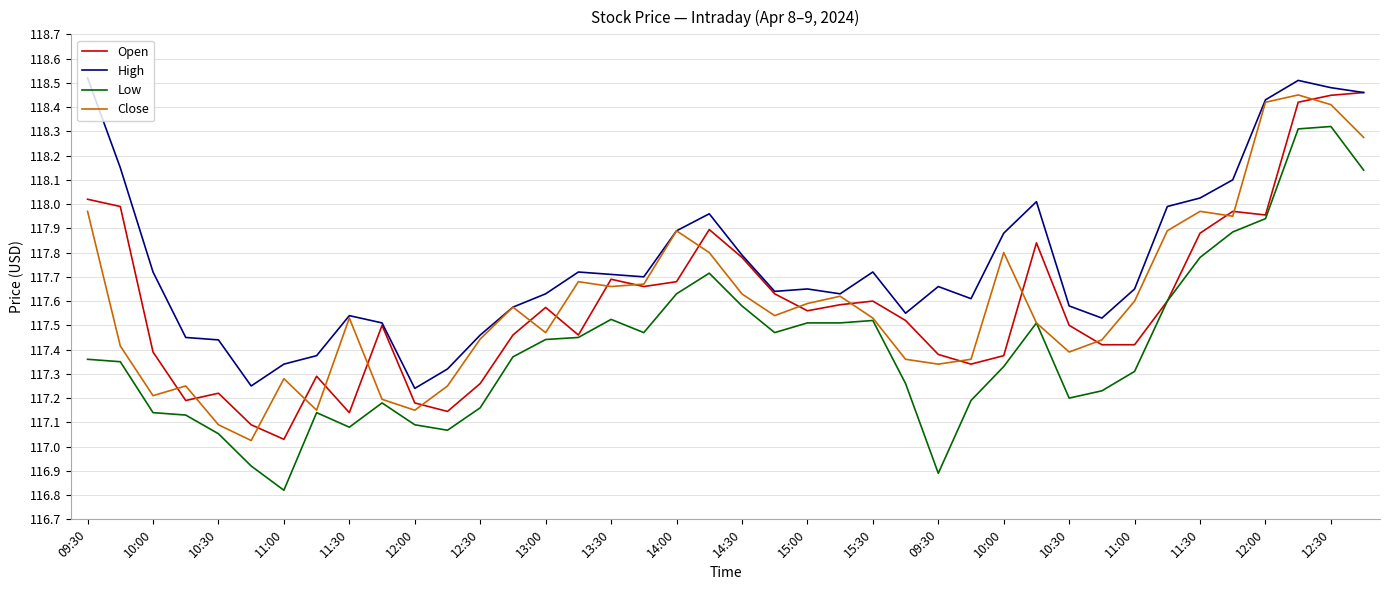

Which series has the widest spread of values?

Low